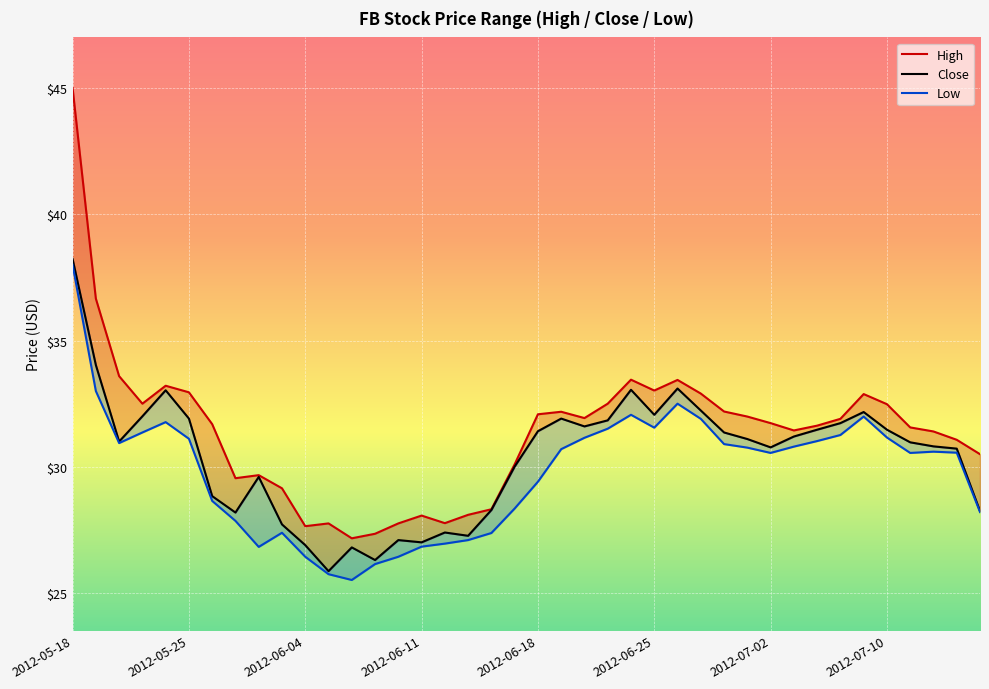

Between 23 and 27, which series saw the biggest shift?

High